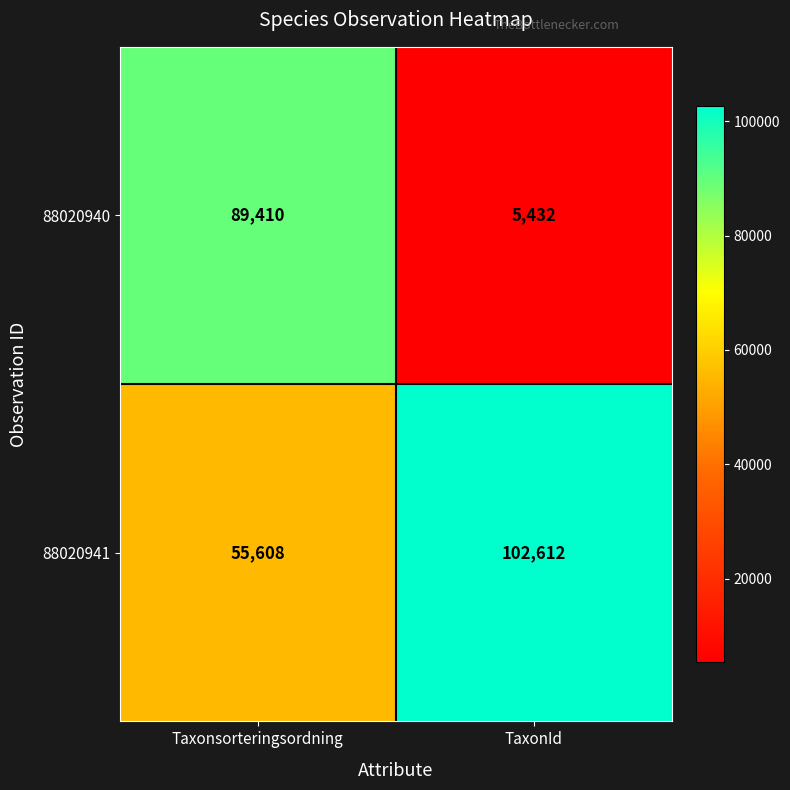

What is the difference between the maximum and minimum values in the 88020941 series?

47004